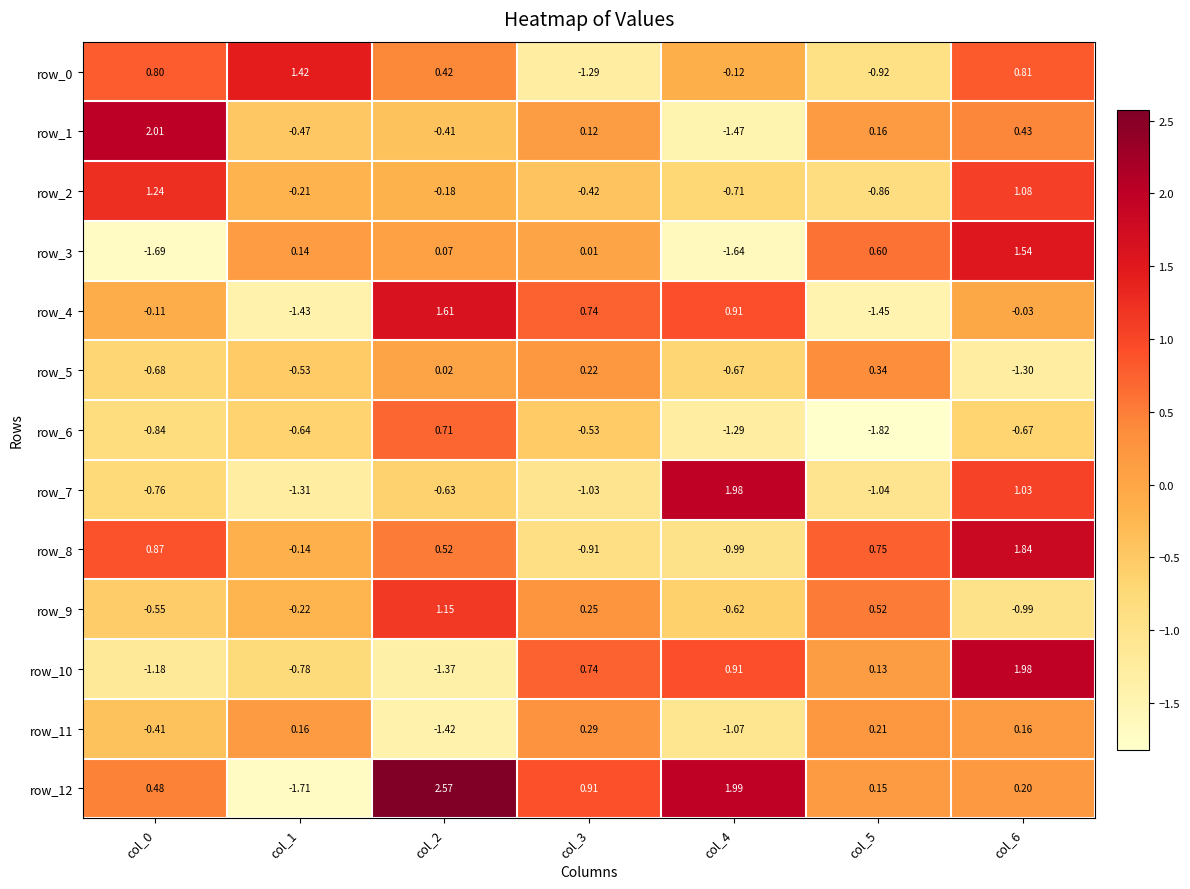

Reading left to right, extract all data points from this chart.

row_0: col_0=0.8	col_1=1.4	col_2=0.4	col_3=-1.3	col_4=-0.1	col_5=-0.9	col_6=0.8
row_1: col_0=2.0	col_1=-0.5	col_2=-0.4	col_3=0.1	col_4=-1.5	col_5=0.2	col_6=0.4
row_2: col_0=1.2	col_1=-0.2	col_2=-0.2	col_3=-0.4	col_4=-0.7	col_5=-0.9	col_6=1.1
row_3: col_0=-1.7	col_1=0.1	col_2=0.1	col_3=0.0	col_4=-1.6	col_5=0.6	col_6=1.5
row_4: col_0=-0.1	col_1=-1.4	col_2=1.6	col_3=0.7	col_4=0.9	col_5=-1.5	col_6=-0.0
row_5: col_0=-0.7	col_1=-0.5	col_2=0.0	col_3=0.2	col_4=-0.7	col_5=0.3	col_6=-1.3
row_6: col_0=-0.8	col_1=-0.6	col_2=0.7	col_3=-0.5	col_4=-1.3	col_5=-1.8	col_6=-0.7
row_7: col_0=-0.8	col_1=-1.3	col_2=-0.6	col_3=-1.0	col_4=2.0	col_5=-1.0	col_6=1.0
row_8: col_0=0.9	col_1=-0.1	col_2=0.5	col_3=-0.9	col_4=-1.0	col_5=0.8	col_6=1.8
row_9: col_0=-0.6	col_1=-0.2	col_2=1.1	col_3=0.2	col_4=-0.6	col_5=0.5	col_6=-1.0
row_10: col_0=-1.2	col_1=-0.8	col_2=-1.4	col_3=0.7	col_4=0.9	col_5=0.1	col_6=2.0
row_11: col_0=-0.4	col_1=0.2	col_2=-1.4	col_3=0.3	col_4=-1.1	col_5=0.2	col_6=0.2
row_12: col_0=0.5	col_1=-1.7	col_2=2.6	col_3=0.9	col_4=2.0	col_5=0.2	col_6=0.2